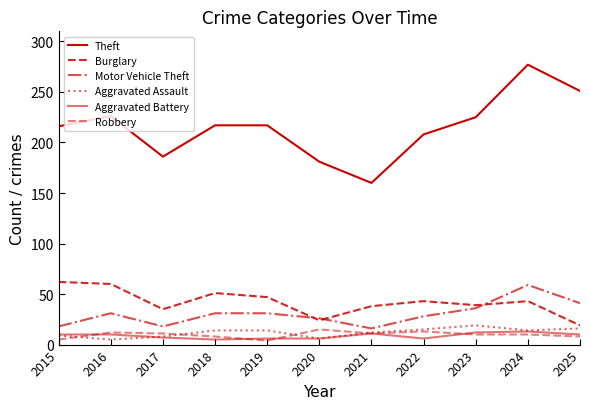

How many lines are shown in the chart?

6